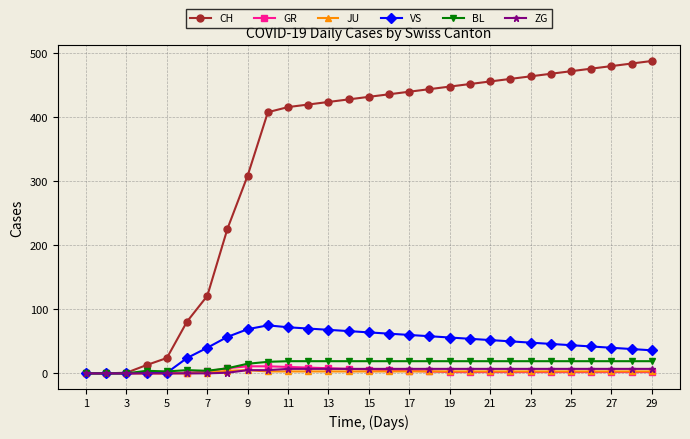

Which series has the largest range (max minus min)?

CH